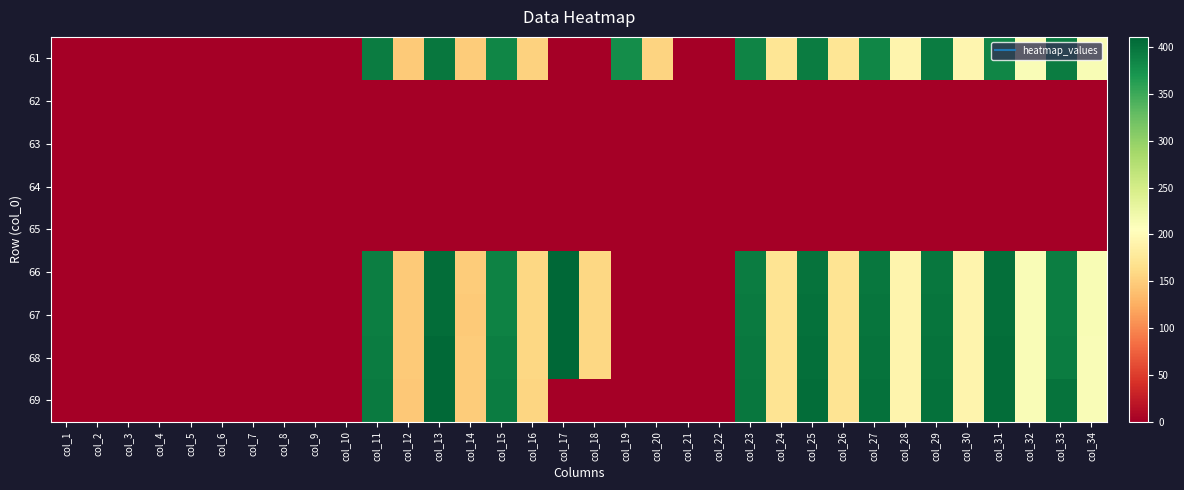

What is the maximum value shown in the chart?

410.9